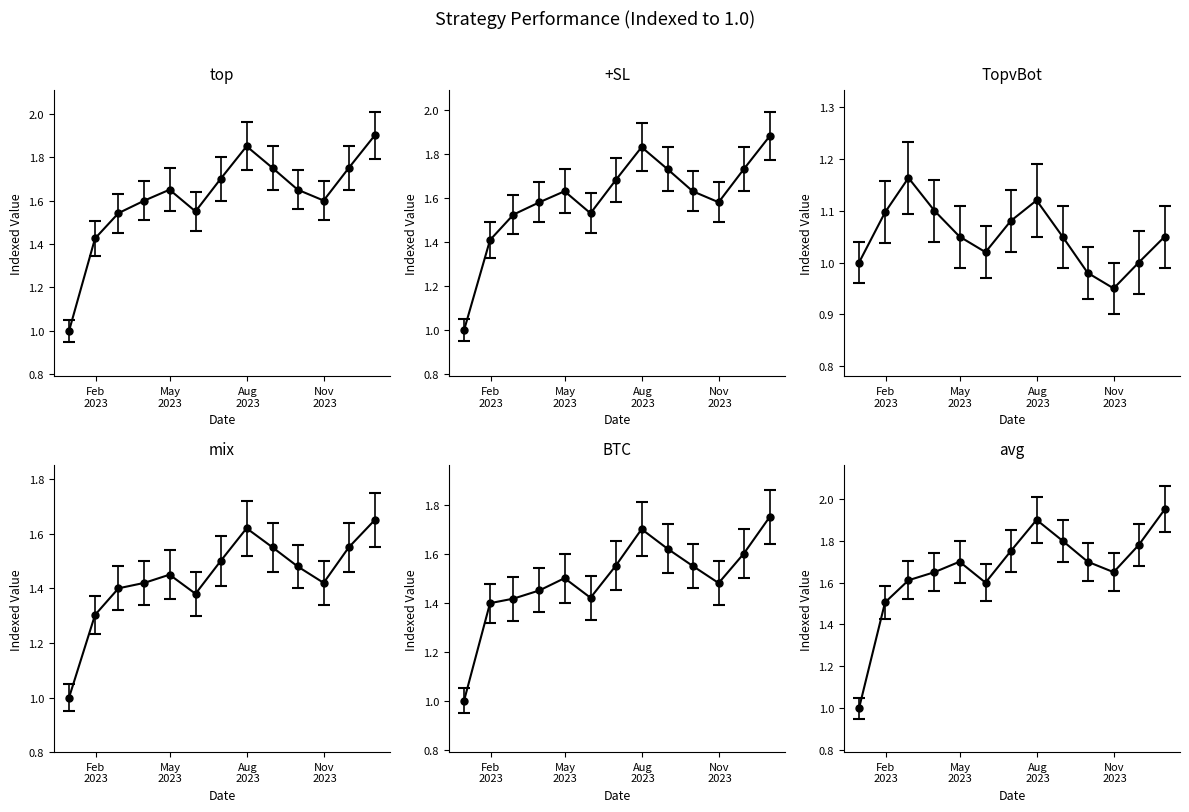

Is this an area chart (filled region under the line)?

No